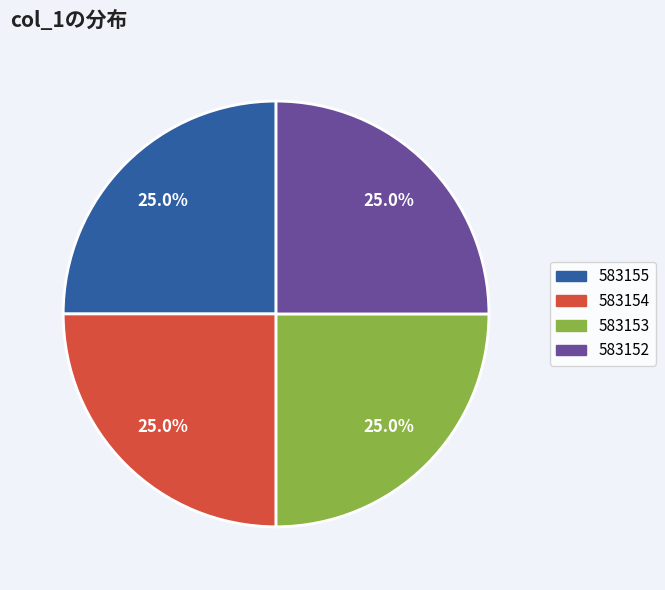

How many slices are in this pie chart?

4